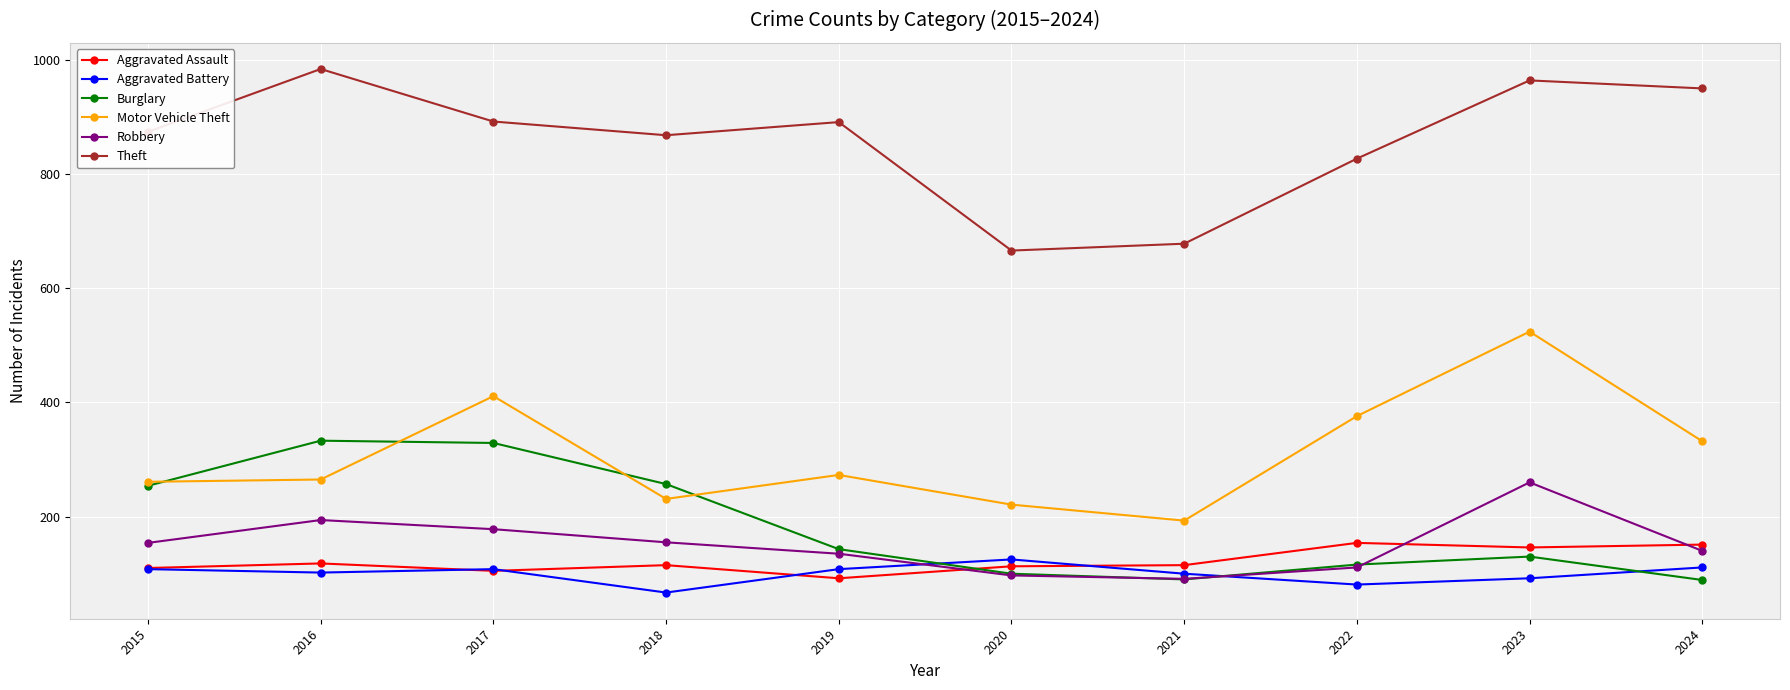

In Robbery, how many points are lower than both neighbors (excluding endpoints)?

1